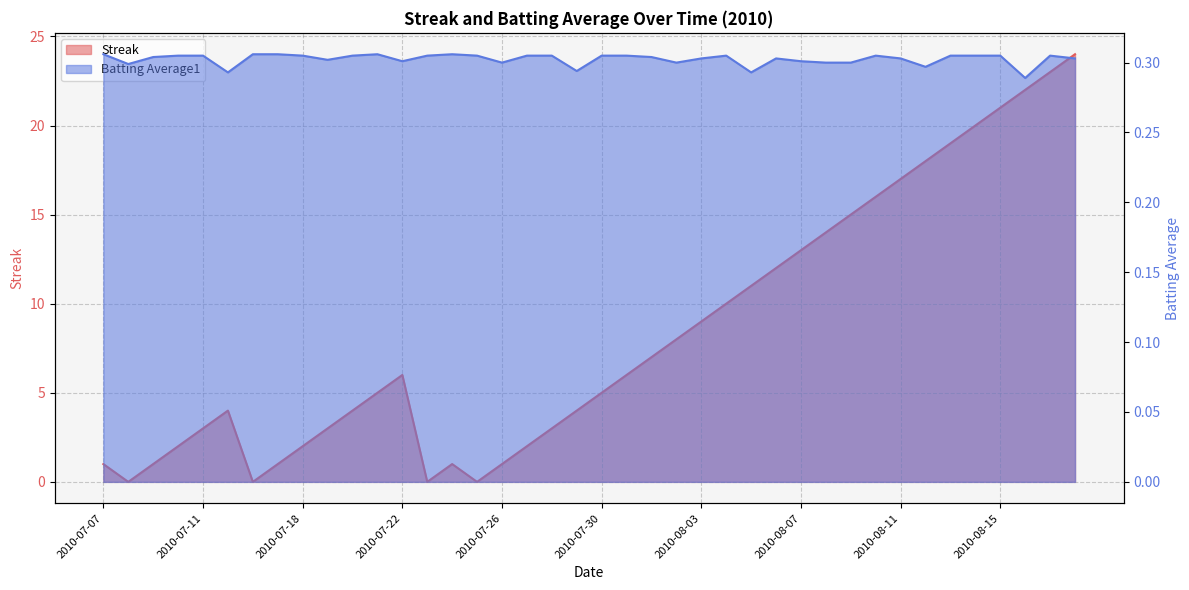

How many times do Streak and Batting Average1 cross each other?

8